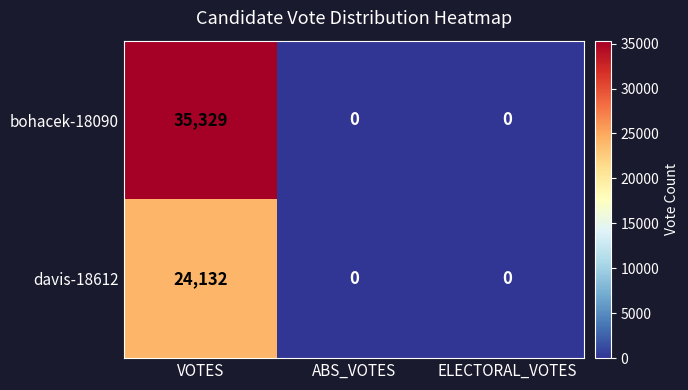

Reading left to right, extract all data points from this chart.

bohacek-18090: VOTES=35329	ABS_VOTES=0	ELECTORAL_VOTES=0
davis-18612: VOTES=24132	ABS_VOTES=0	ELECTORAL_VOTES=0